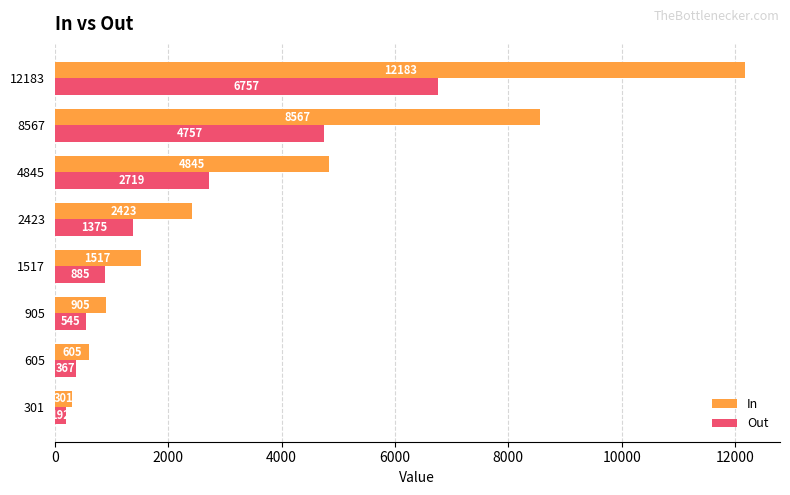

At which label is In closest to 6242?

4845